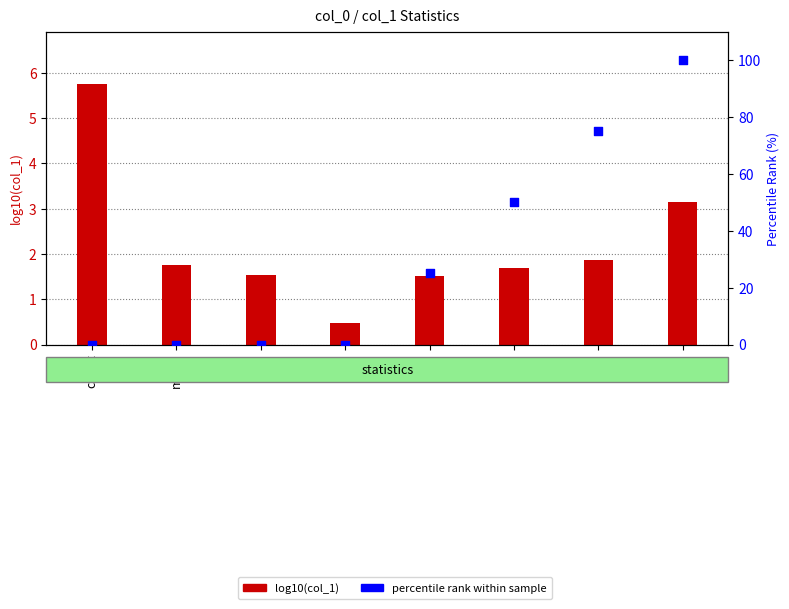

What is the total value across all series at 25%?

26.5